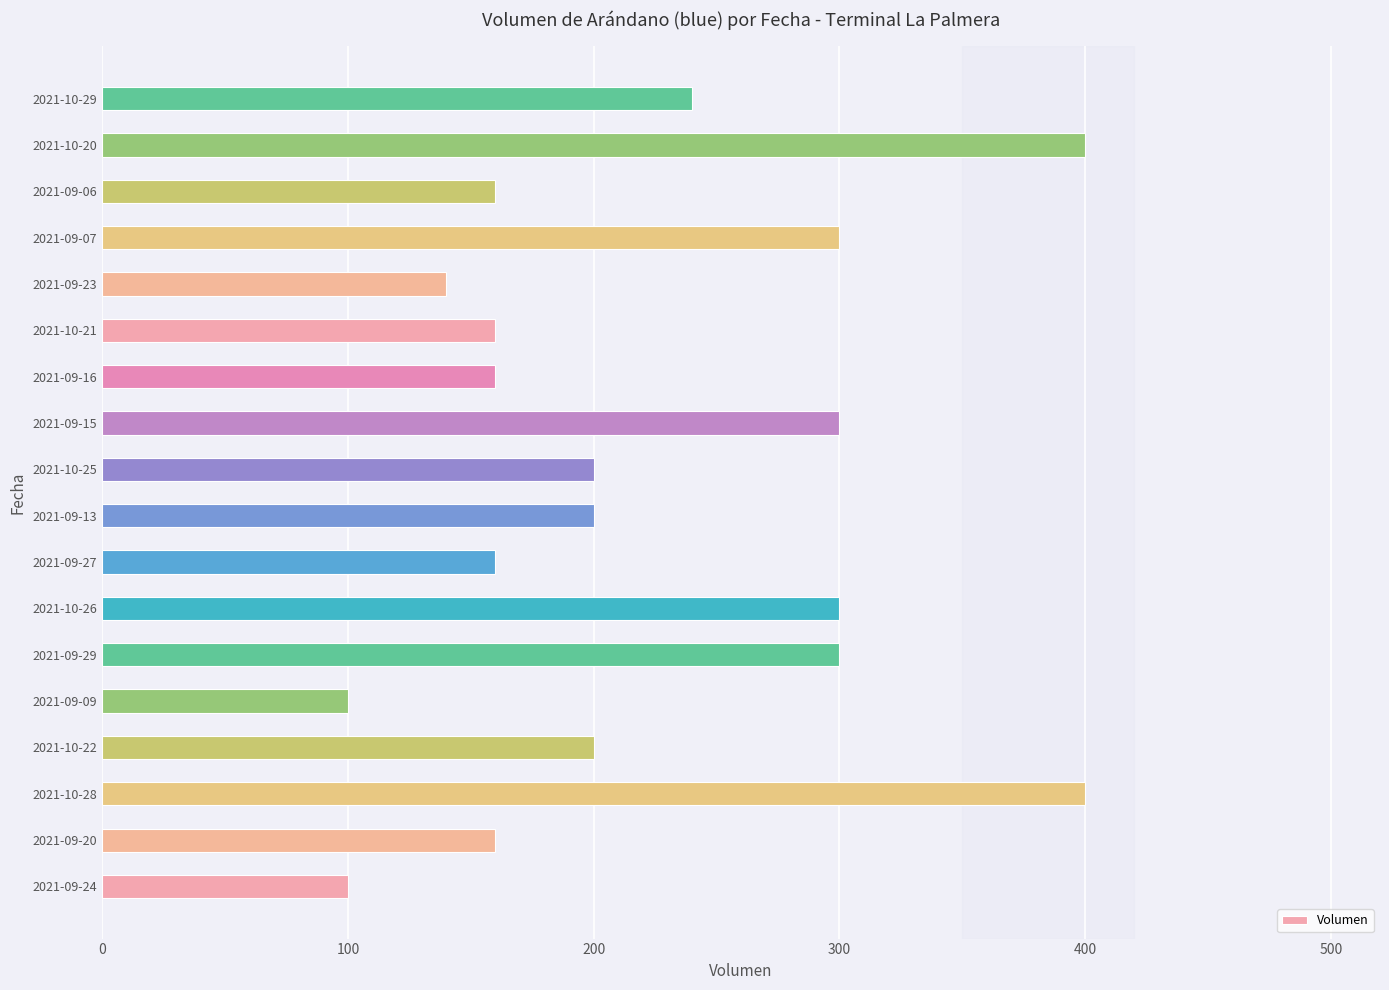

What is the greatest value displayed?

400